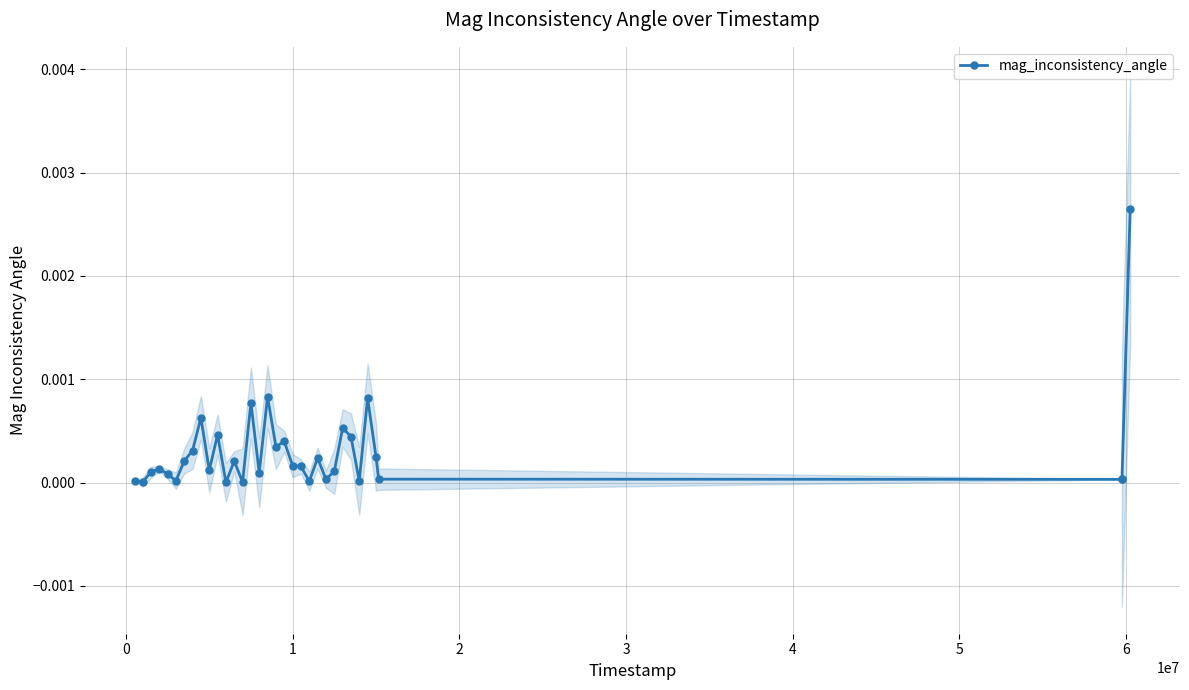

True or false: the data shows 0.0 at 20.

False